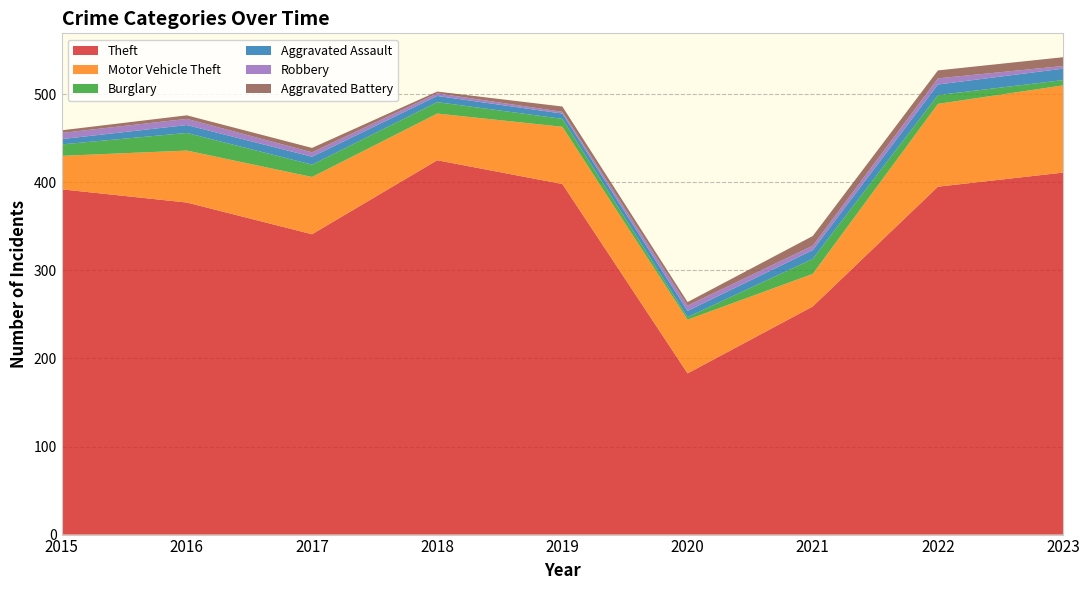

Reading right to left, extract all data points from this chart.

Theft: 411	395	259	183	398	425	341	377	392
Motor Vehicle Theft: 99	94	37	61	65	53	65	59	38
Burglary: 6	10	17	3	9	13	14	20	13
Aggravated Assault: 13	12	10	7	6	7	9	9	6
Robbery: 3	7	5	6	2	3	5	7	7
Aggravated Battery: 10	9	11	4	6	2	5	4	3